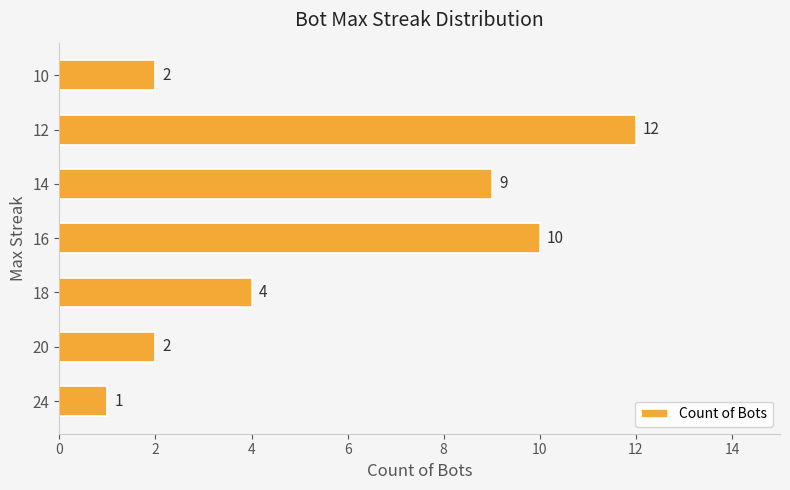

The chart shows a value of 2 at 18. True or false?

False